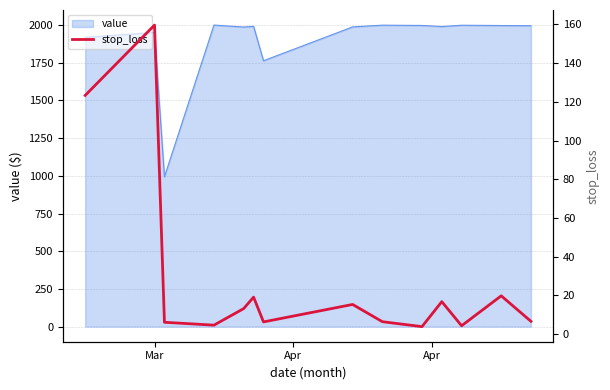

What is the lowest value of the value series?

993.7